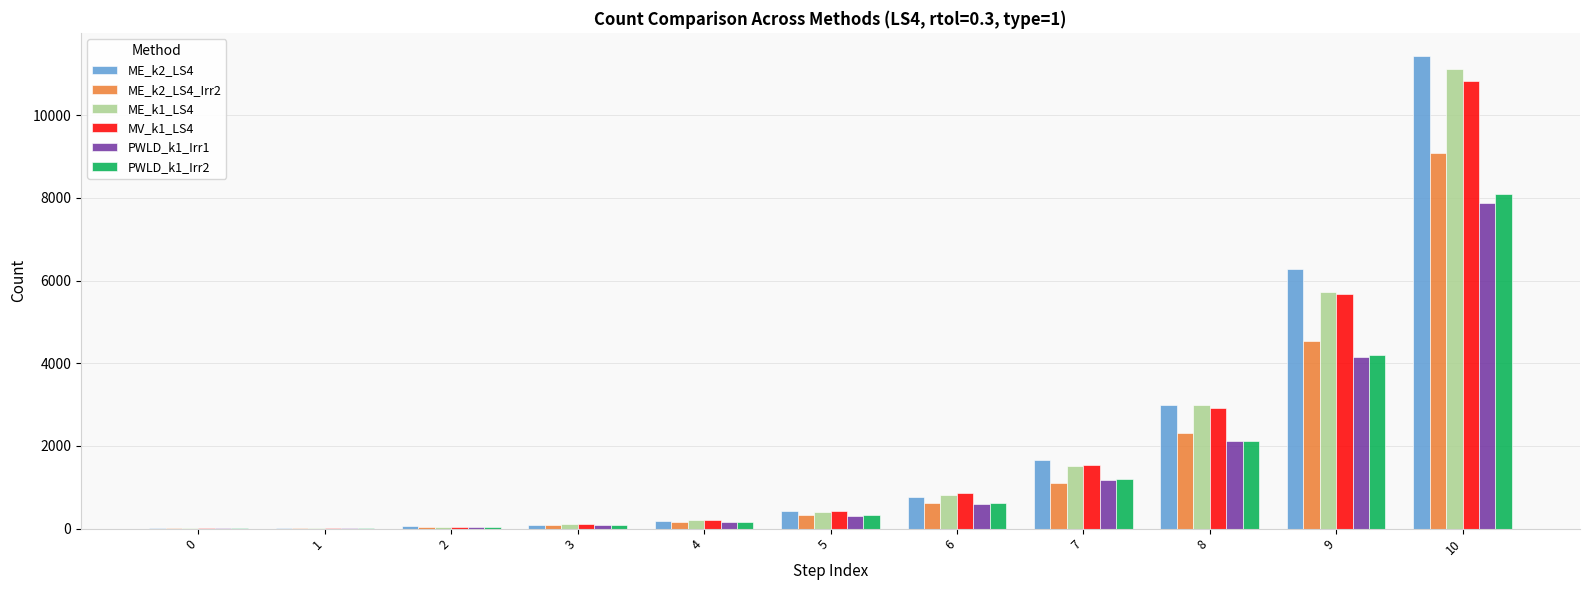

Is the value of PWLD_k1_Irr1 at 2 greater than the value of MV_k1_LS4 at 6?

No